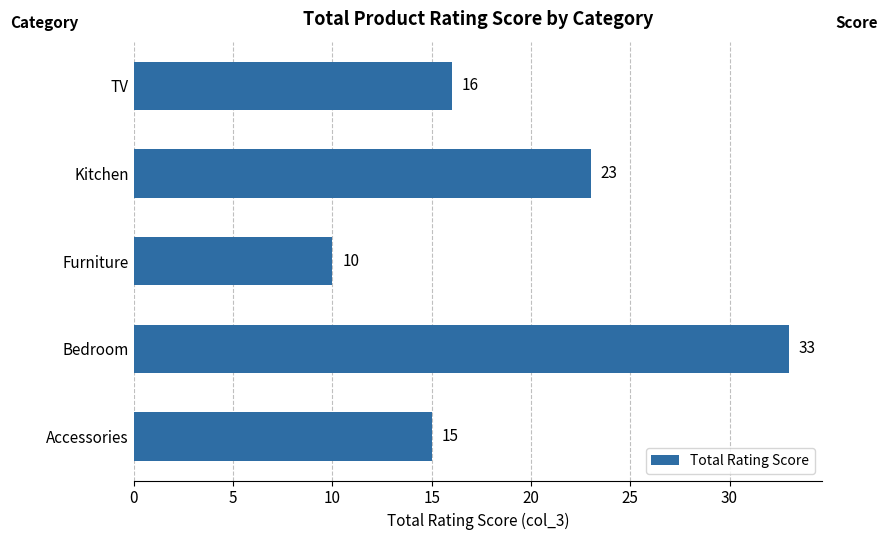

Reading bottom to top, extract all data points from this chart.

15	33	10	23	16